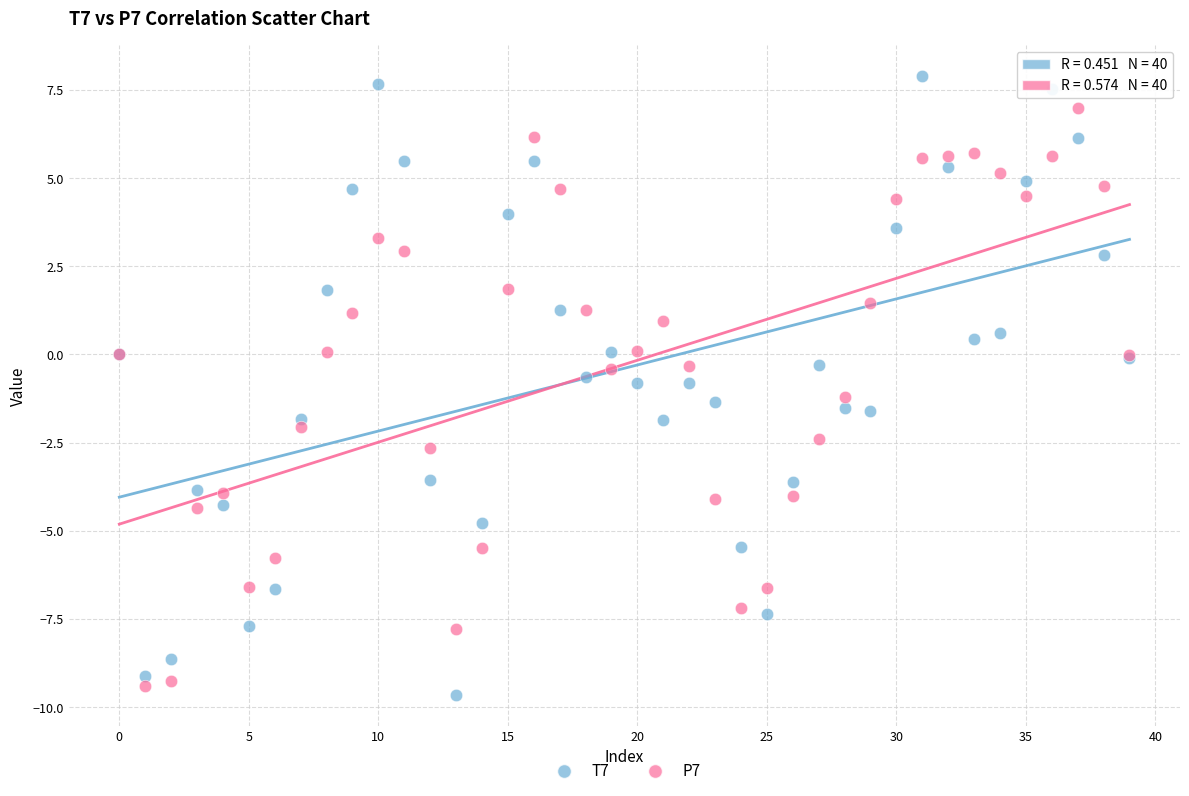

Which series has the largest Y range (max minus min)?

T7